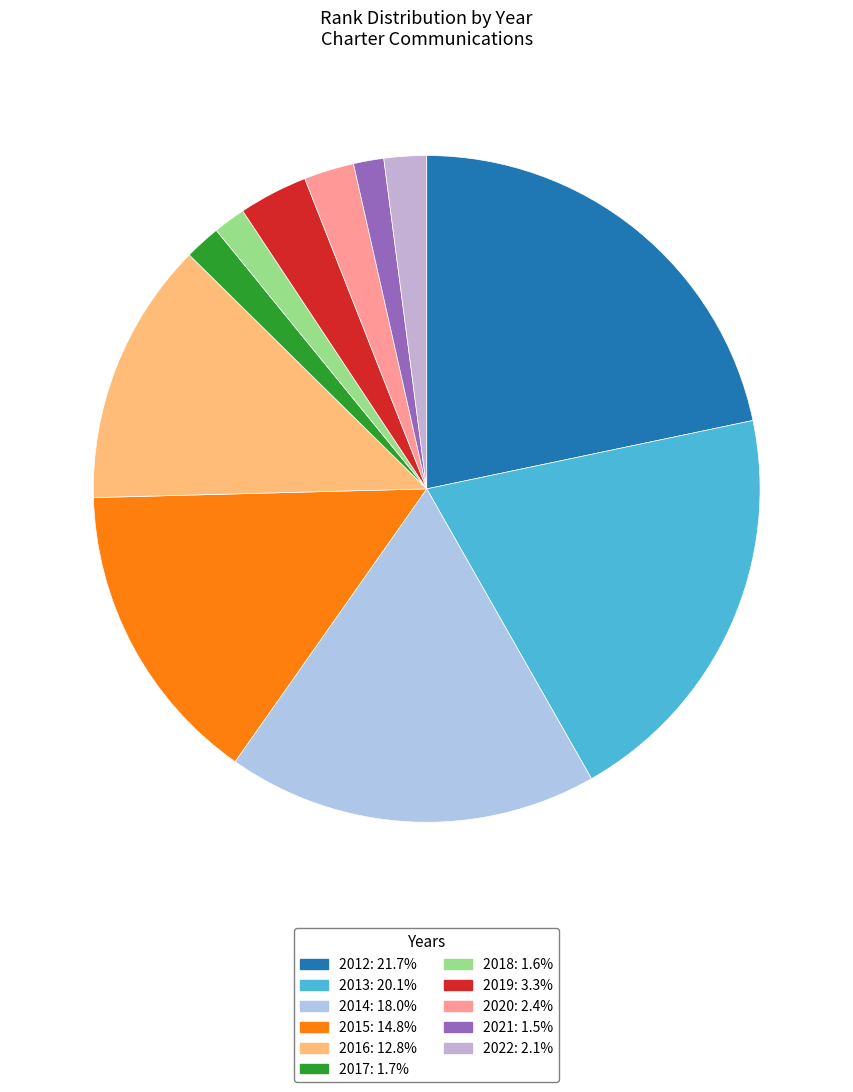

To the nearest percent, what portion does 2022 represent?

2%